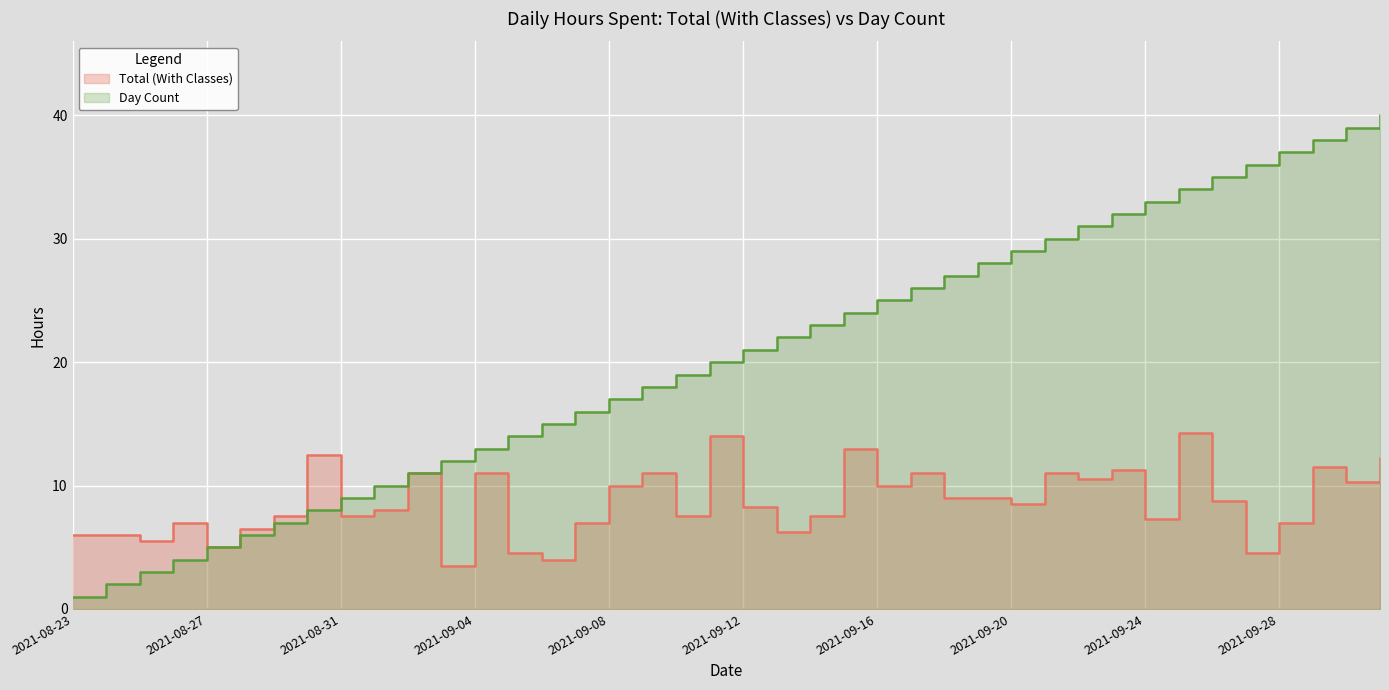

Does the chart display data point markers on the line(s)?

No